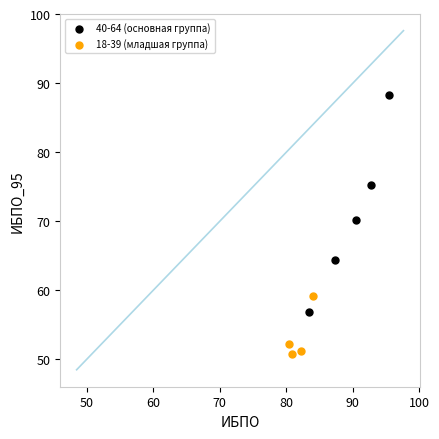

What are all the series names shown in the legend?

40-64 (основная группа), 18-39 (младшая группа)